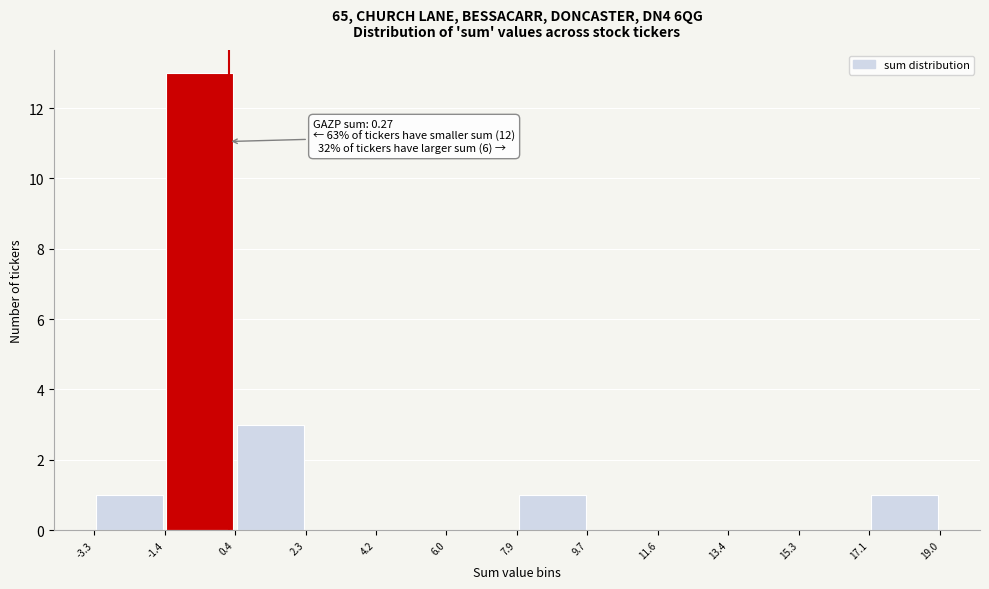

Which range on the x-axis has the tallest bar?

-1.4 to 0.4